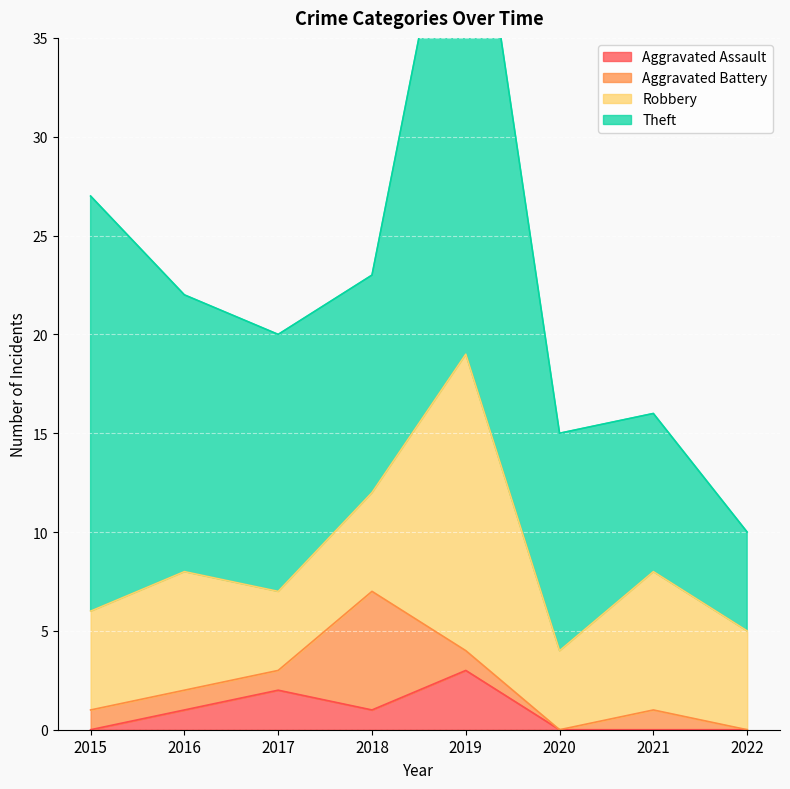

What is the value of the Aggravated Battery point at the 1st from the left?

1